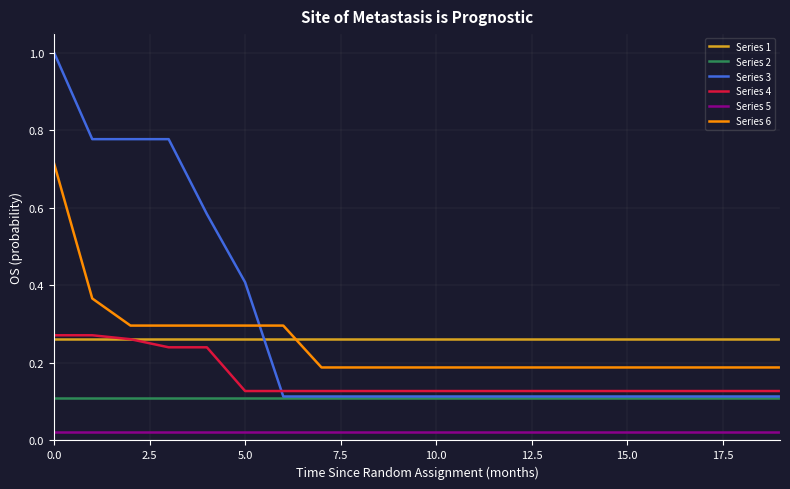

True or false: Series 6 and Series 2 intersect in this chart.

False